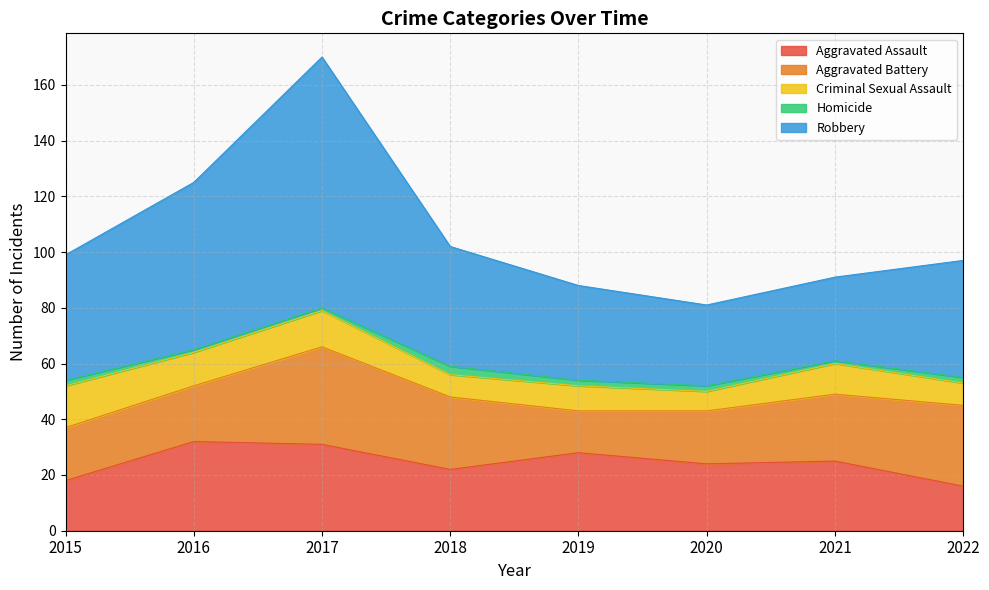

True or false: Criminal Sexual Assault has more than 2 points higher than both neighbors.

True